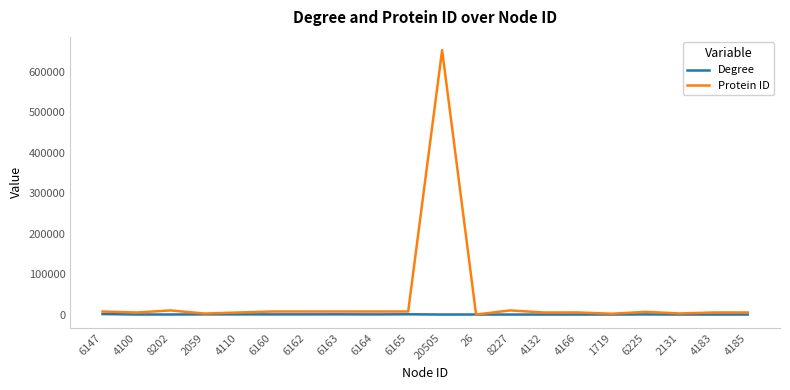

Which series has the widest spread of values?

Protein ID